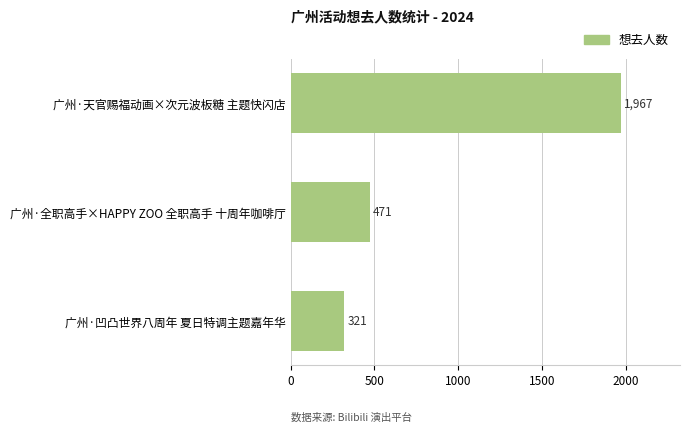

The chart shows a value of 973 at 广州·天官赐福动画×次元波板糖 主题快闪店. True or false?

False